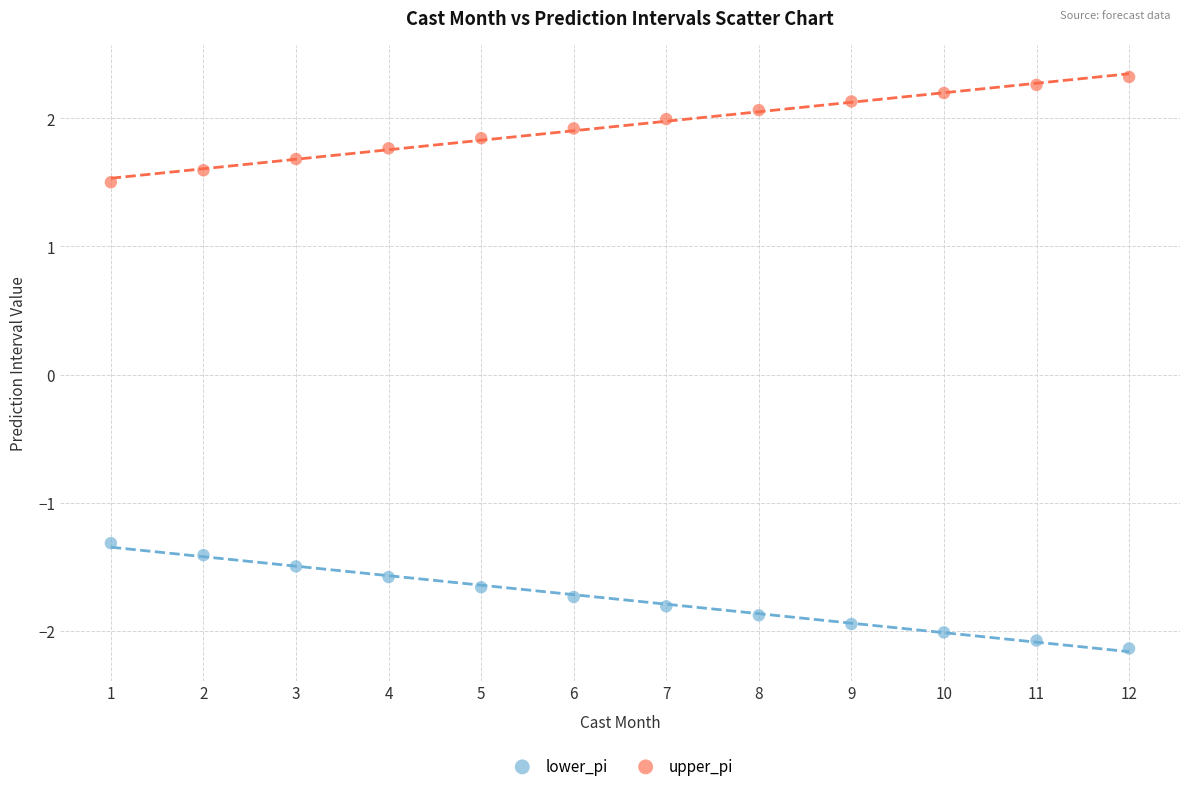

What are all the series names shown in the legend?

lower_pi, upper_pi